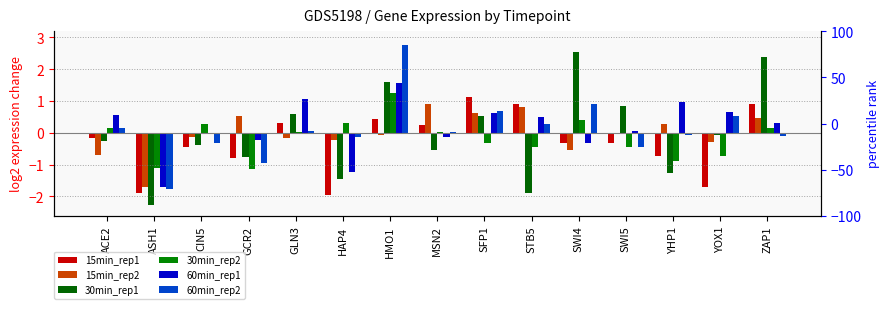

What is the label of the 1st bar from the right?

ZAP1